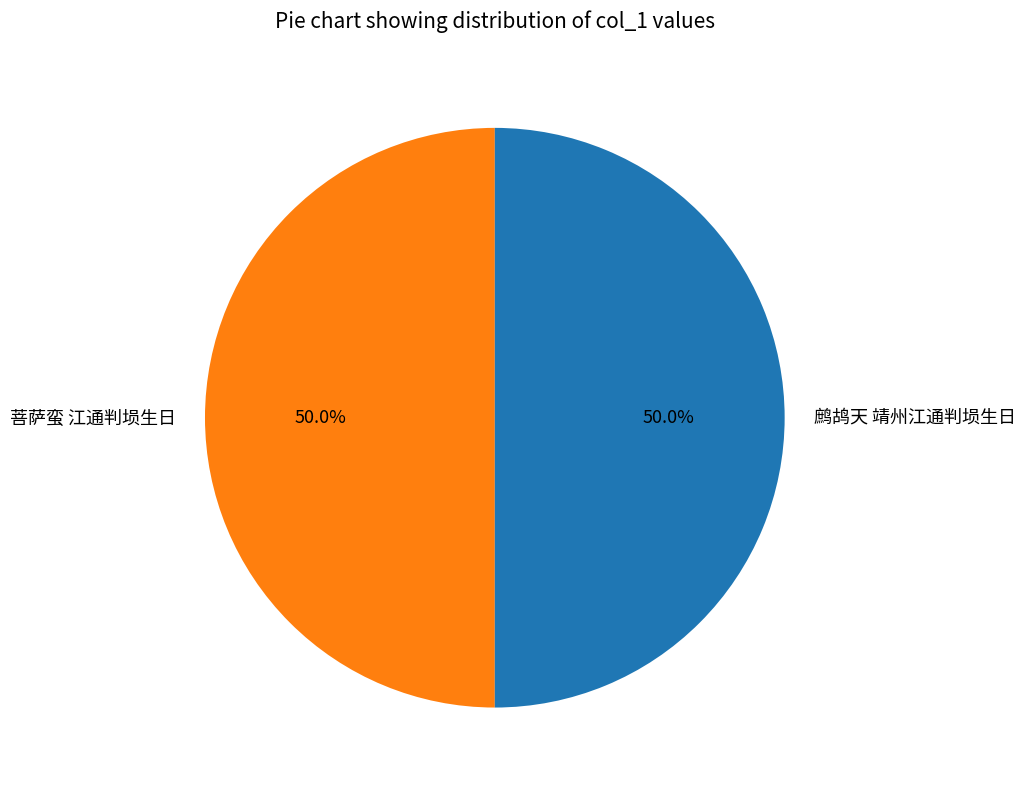

To the nearest percent, what is the combined percentage of 菩萨蛮 江通判埙生日 and 鹧鸪天 靖州江通判埙生日?

100%